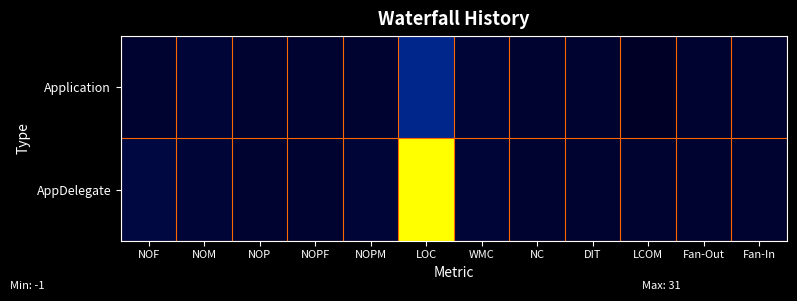

At which category is the sum across all series the highest?

LOC